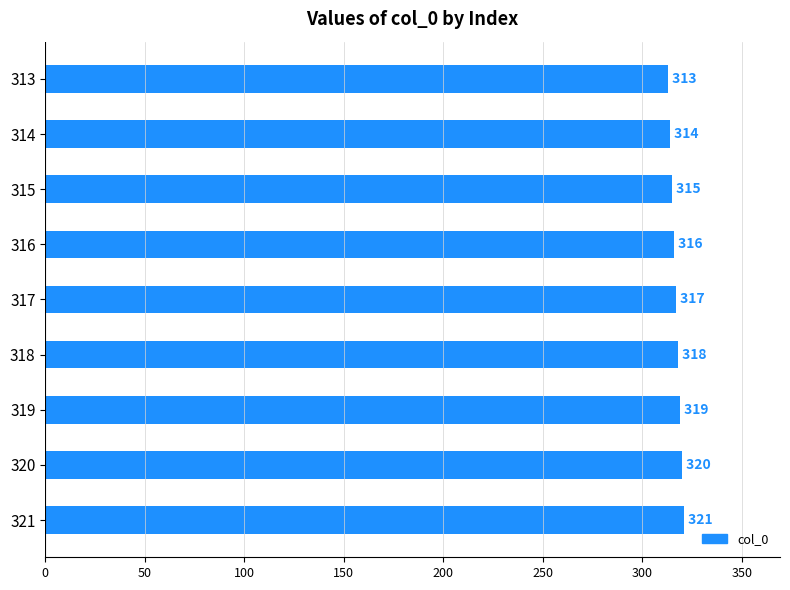

What is the greatest value displayed?

321